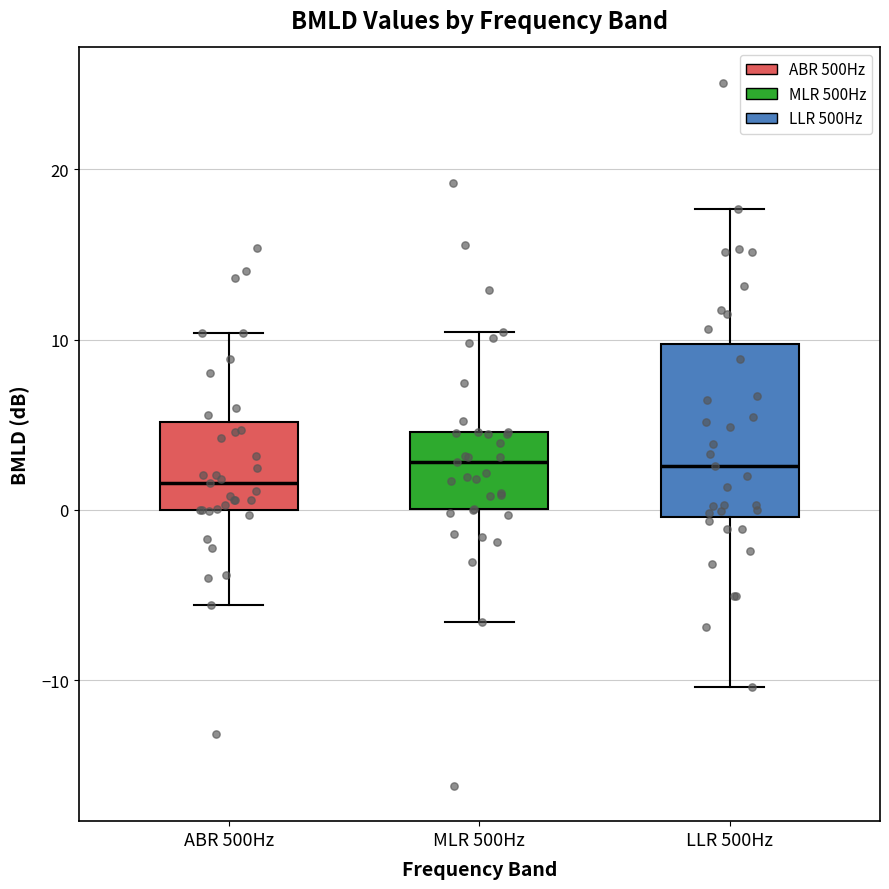

Where is the upper edge of the box for ABR 500Hz on the y-axis? The values are not printed on the chart, so give them approximately, as read against the axis.

5